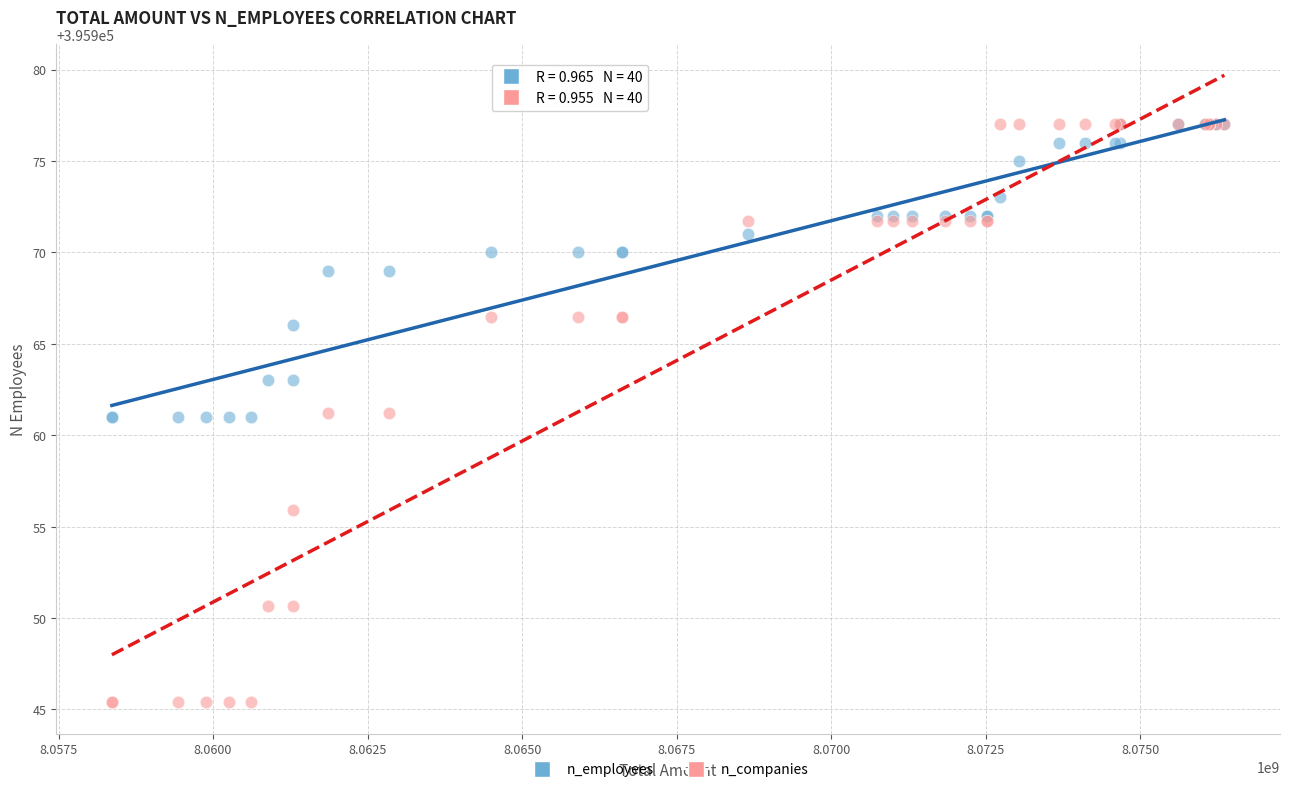

Which series contains the lowest Y value?

n_companies